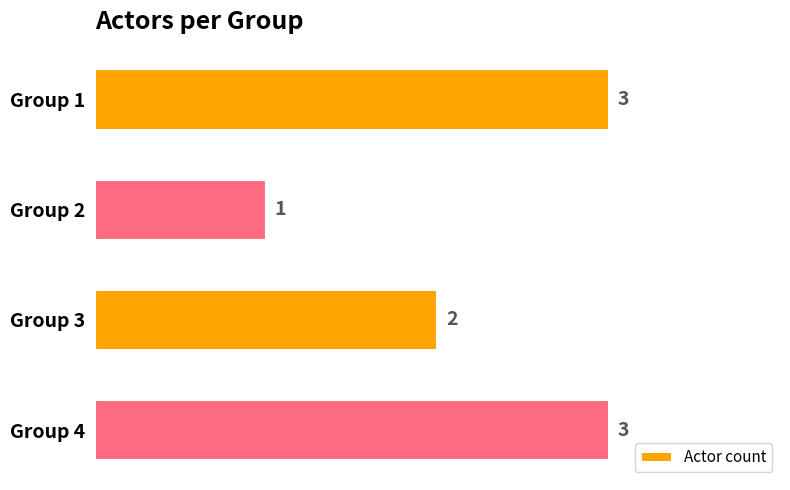

What is the sum of the values at Group 3 and Group 4?

5